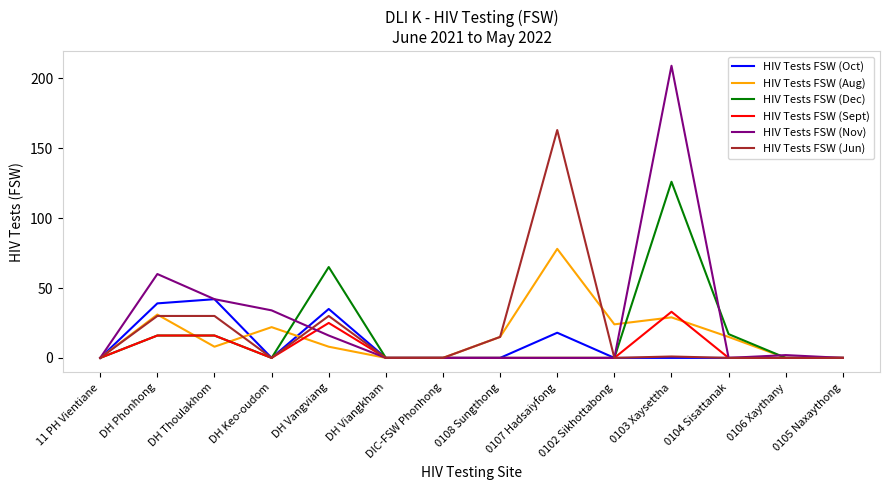

Reading right to left, list all the values displayed in this chart.

HIV Tests FSW (Oct): 0105 Naxaythong=0	0106 Xaythany=0	0104 Sisattanak=0	0103 Xaysettha=0	0102 Sikhottabong=0	0107 Hadsaiyfong=18	0108 Sungthong=0	DIC-FSW Phonhong=0	DH Viangkham=0	DH Vangviang=35	DH Keo-oudom=0	DH Thoulakhom=42	DH Phonhong=39	11 PH Vientiane=0
HIV Tests FSW (Aug): 0105 Naxaythong=0	0106 Xaythany=0	0104 Sisattanak=15	0103 Xaysettha=29	0102 Sikhottabong=24	0107 Hadsaiyfong=78	0108 Sungthong=15	DIC-FSW Phonhong=0	DH Viangkham=0	DH Vangviang=8	DH Keo-oudom=22	DH Thoulakhom=8	DH Phonhong=31	11 PH Vientiane=0
HIV Tests FSW (Dec): 0105 Naxaythong=0	0106 Xaythany=0	0104 Sisattanak=17	0103 Xaysettha=126	0102 Sikhottabong=0	0107 Hadsaiyfong=0	0108 Sungthong=0	DIC-FSW Phonhong=0	DH Viangkham=0	DH Vangviang=65	DH Keo-oudom=0	DH Thoulakhom=16	DH Phonhong=16	11 PH Vientiane=0
HIV Tests FSW (Sept): 0105 Naxaythong=0	0106 Xaythany=0	0104 Sisattanak=0	0103 Xaysettha=33	0102 Sikhottabong=0	0107 Hadsaiyfong=0	0108 Sungthong=0	DIC-FSW Phonhong=0	DH Viangkham=0	DH Vangviang=25	DH Keo-oudom=0	DH Thoulakhom=16	DH Phonhong=16	11 PH Vientiane=0
HIV Tests FSW (Nov): 0105 Naxaythong=0	0106 Xaythany=2	0104 Sisattanak=0	0103 Xaysettha=209	0102 Sikhottabong=0	0107 Hadsaiyfong=0	0108 Sungthong=0	DIC-FSW Phonhong=0	DH Viangkham=0	DH Vangviang=16	DH Keo-oudom=34	DH Thoulakhom=42	DH Phonhong=60	11 PH Vientiane=0
HIV Tests FSW (Jun): 0105 Naxaythong=0	0106 Xaythany=0	0104 Sisattanak=0	0103 Xaysettha=1	0102 Sikhottabong=0	0107 Hadsaiyfong=163	0108 Sungthong=15	DIC-FSW Phonhong=0	DH Viangkham=0	DH Vangviang=30	DH Keo-oudom=0	DH Thoulakhom=30	DH Phonhong=30	11 PH Vientiane=0